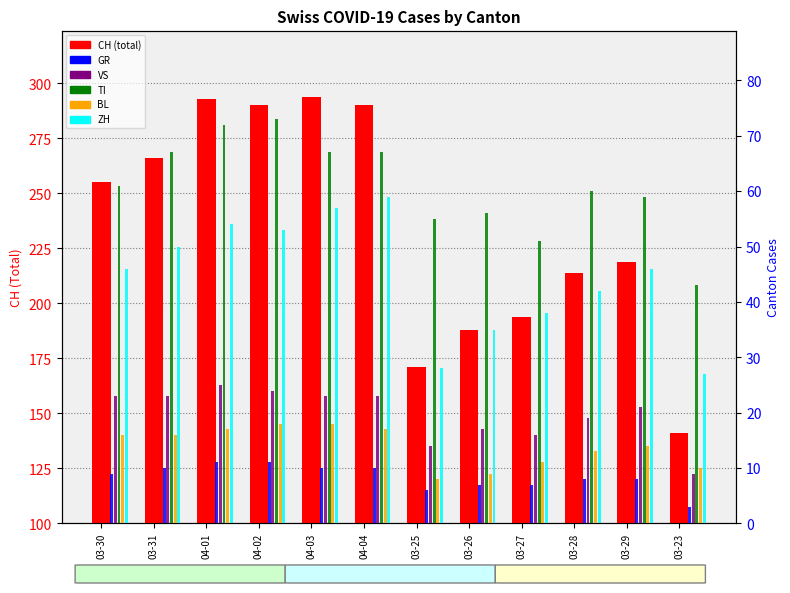

Reading left to right, list all the values displayed in this chart.

CH: 255	266	293	290	294	290	171	188	194	214	219	141
GR: 9	10	11	11	10	10	6	7	7	8	8	3
VS: 23	23	25	24	23	23	14	17	16	19	21	9
TI: 61	67	72	73	67	67	55	56	51	60	59	43
BL: 16	16	17	18	18	17	8	9	11	13	14	10
ZH: 46	50	54	53	57	59	28	35	38	42	46	27